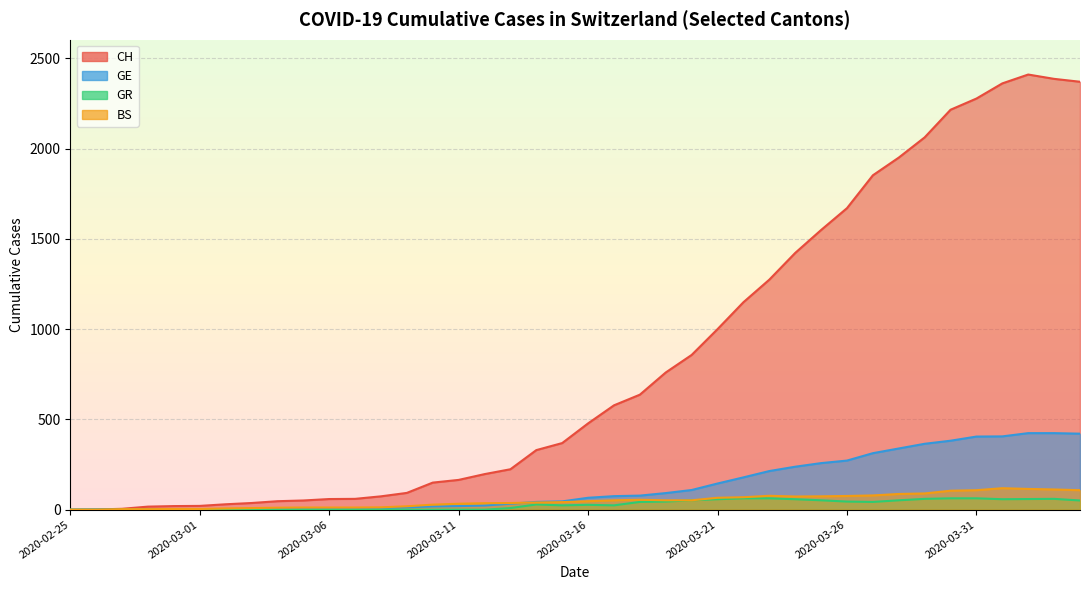

True or false: BS and CH cross at least once.

False